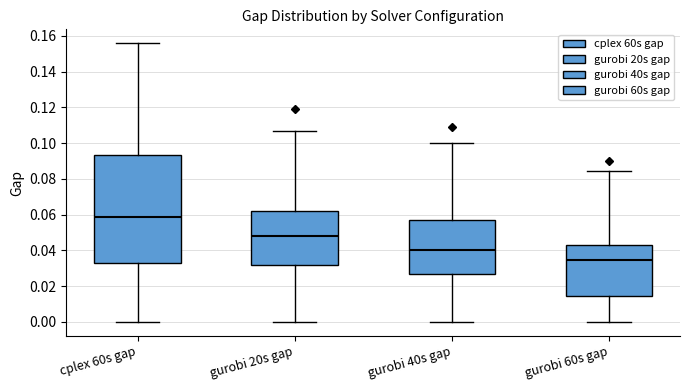

Reading left to right, read every box against the y-axis: the position of its median line, the range the box covers, and the ends of its whiskers. The values are not printed on the chart, so give them approximately, as read against the axis.

cplex 60s gap: median 0.058, box 0.032 to 0.094, whiskers 0.000 to 0.156
gurobi 20s gap: median 0.048, box 0.032 to 0.062, whiskers 0.000 to 0.106
gurobi 40s gap: median 0.040, box 0.026 to 0.058, whiskers 0.000 to 0.100
gurobi 60s gap: median 0.034, box 0.014 to 0.042, whiskers 0.000 to 0.084